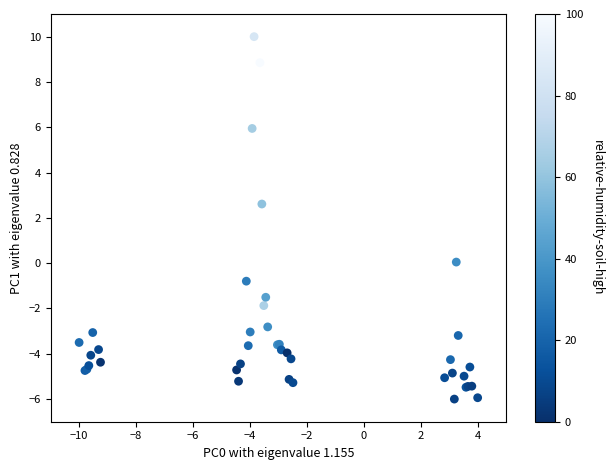

What Y value in the scatter plot is closest to 2?

2.6